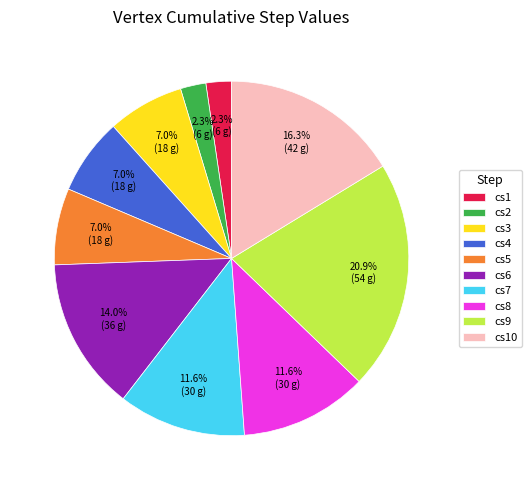

Count the number of slices in the pie.

10